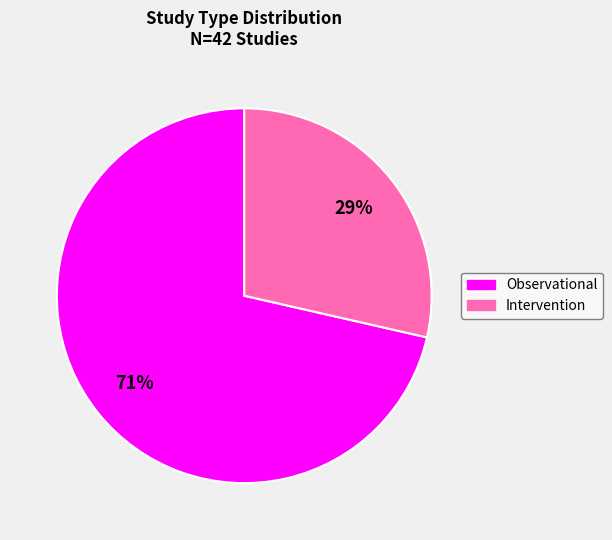

Which slice is the largest?

Observational